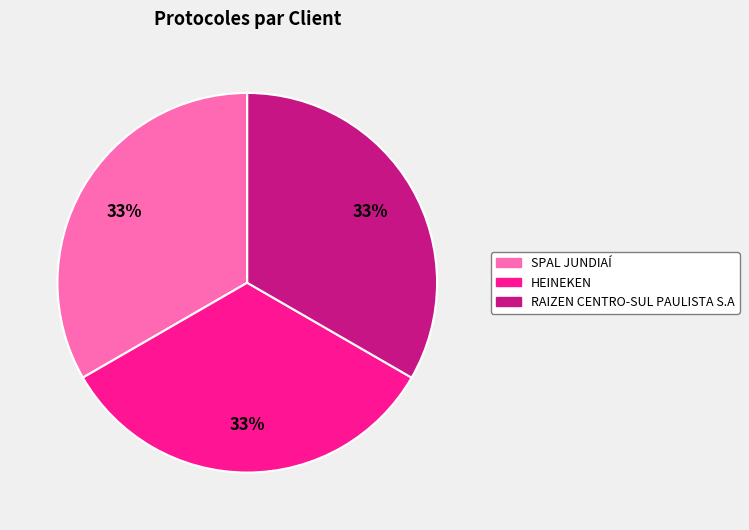

True or false: HEINEKEN accounts for 33% of the total.

True